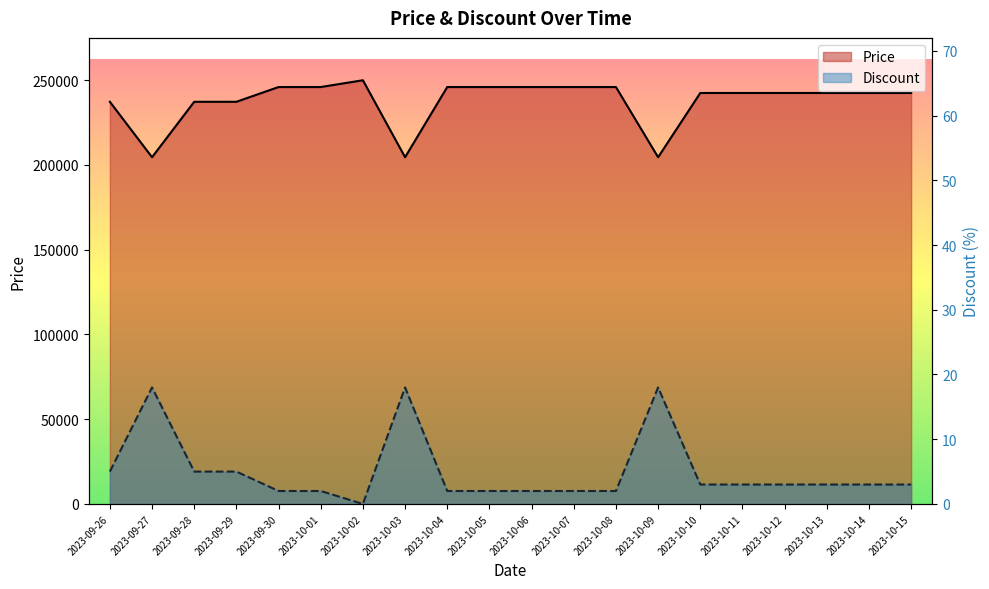

What is the spread (max minus min) of values at 2023-10-05?

245898